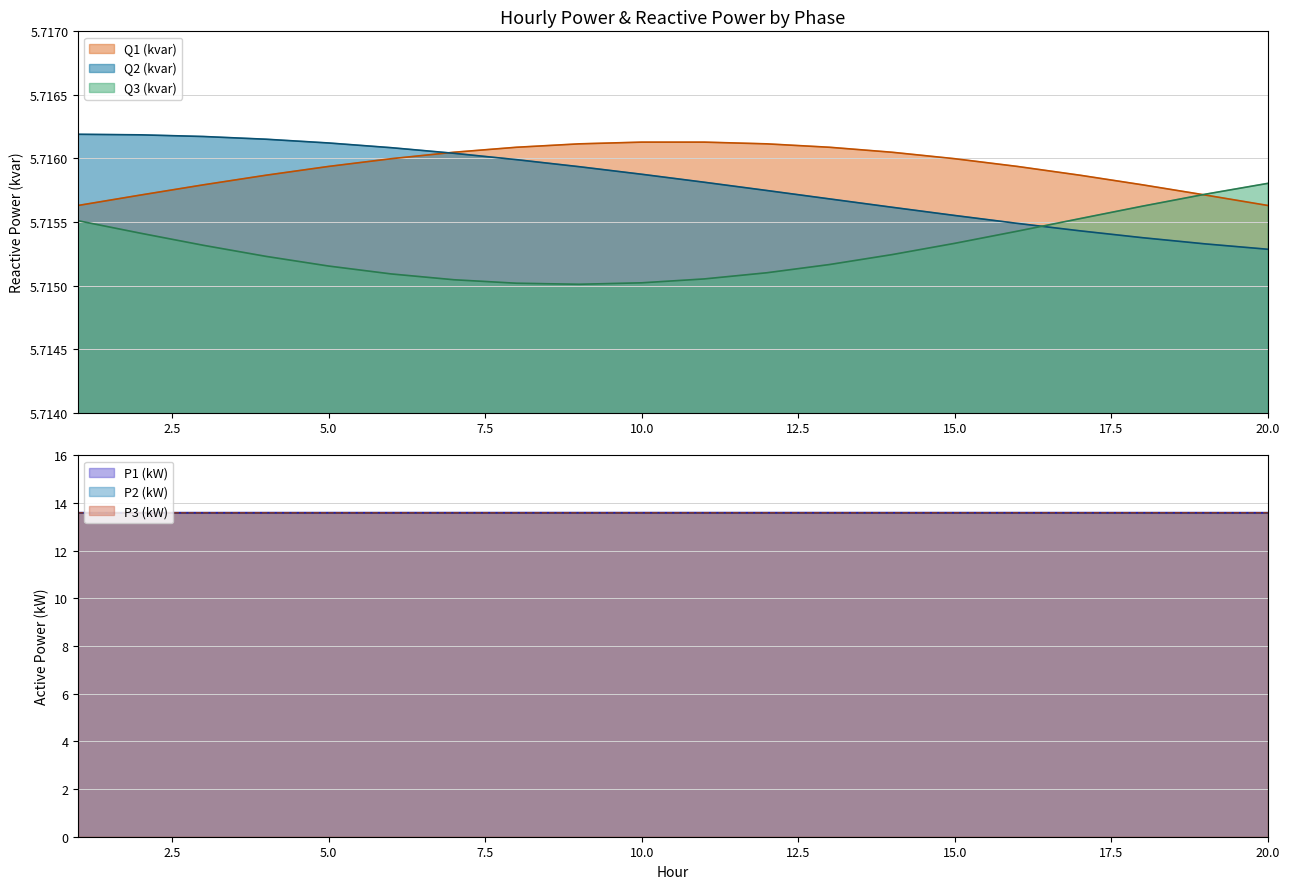

What value does the Q2 (kvar) series have at 1?

5.7